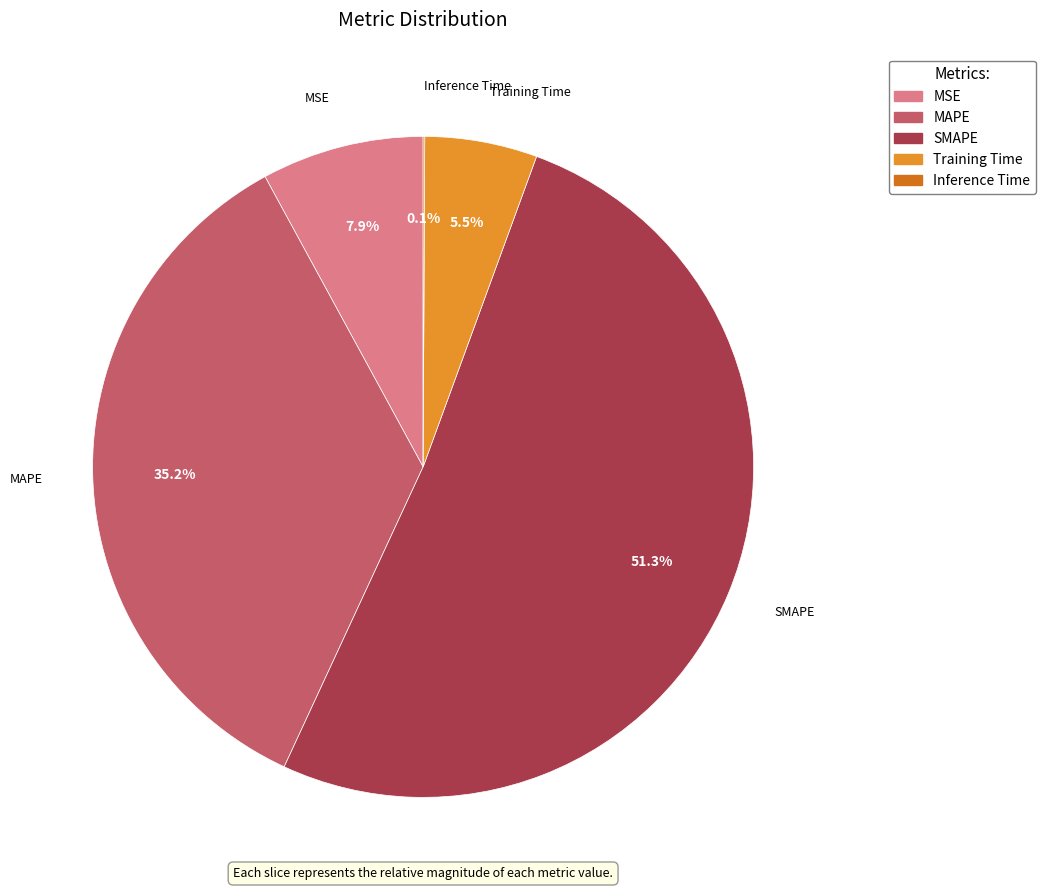

What percentage do MAPE and SMAPE together represent?

86.5%